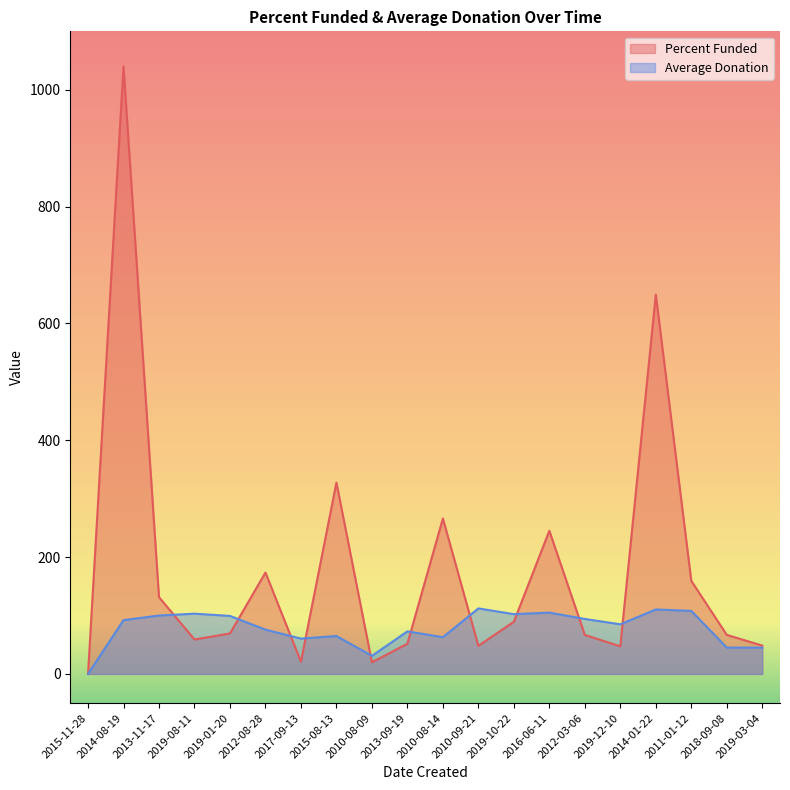

How many series are shown in this chart?

2